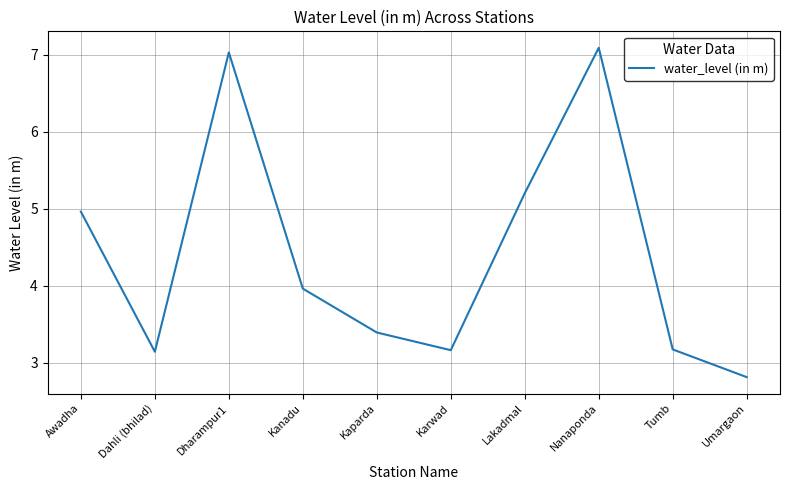

Reading right to left, list all the values displayed in this chart.

2.8	3.2	7.1	5.2	3.2	3.4	4.0	7.0	3.1	5.0